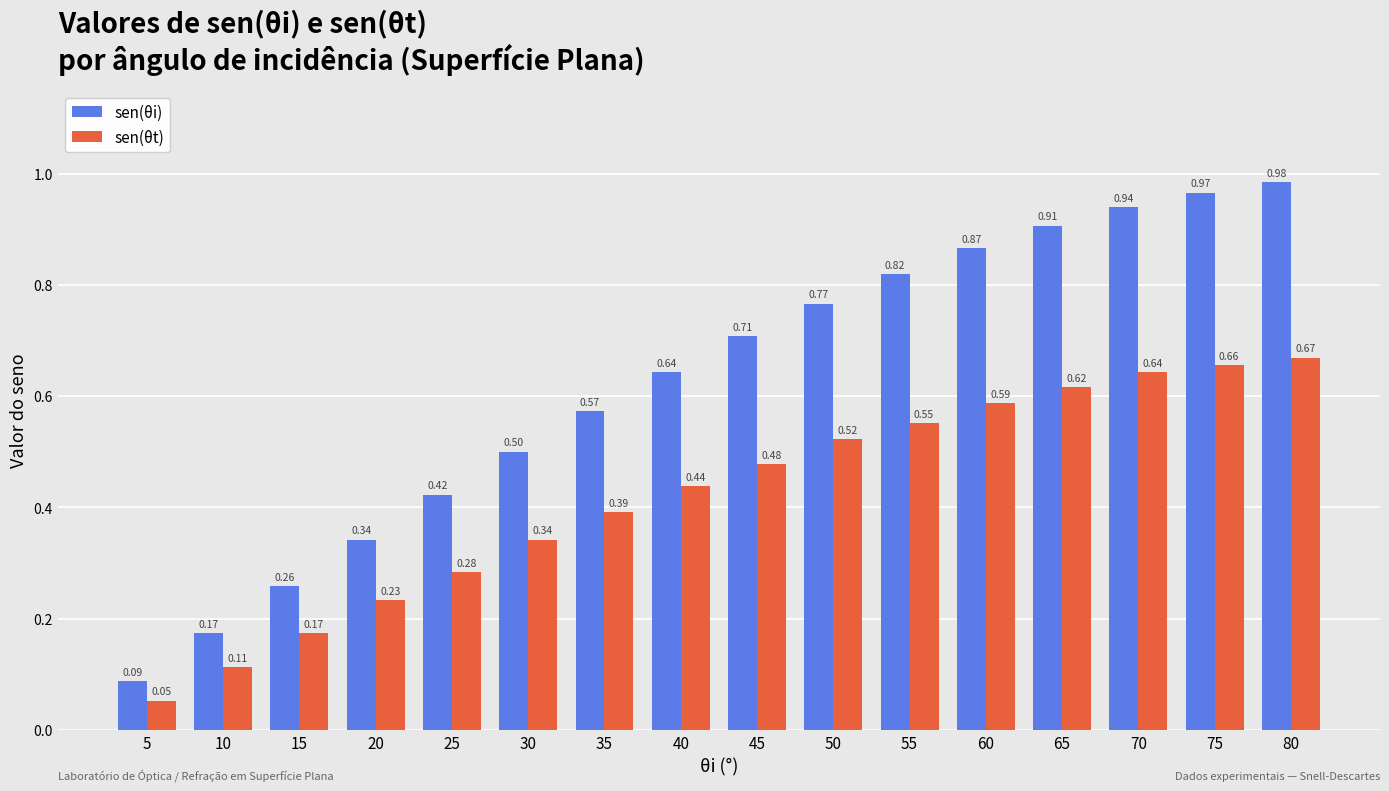

Which label corresponds to the largest value in the chart?

80